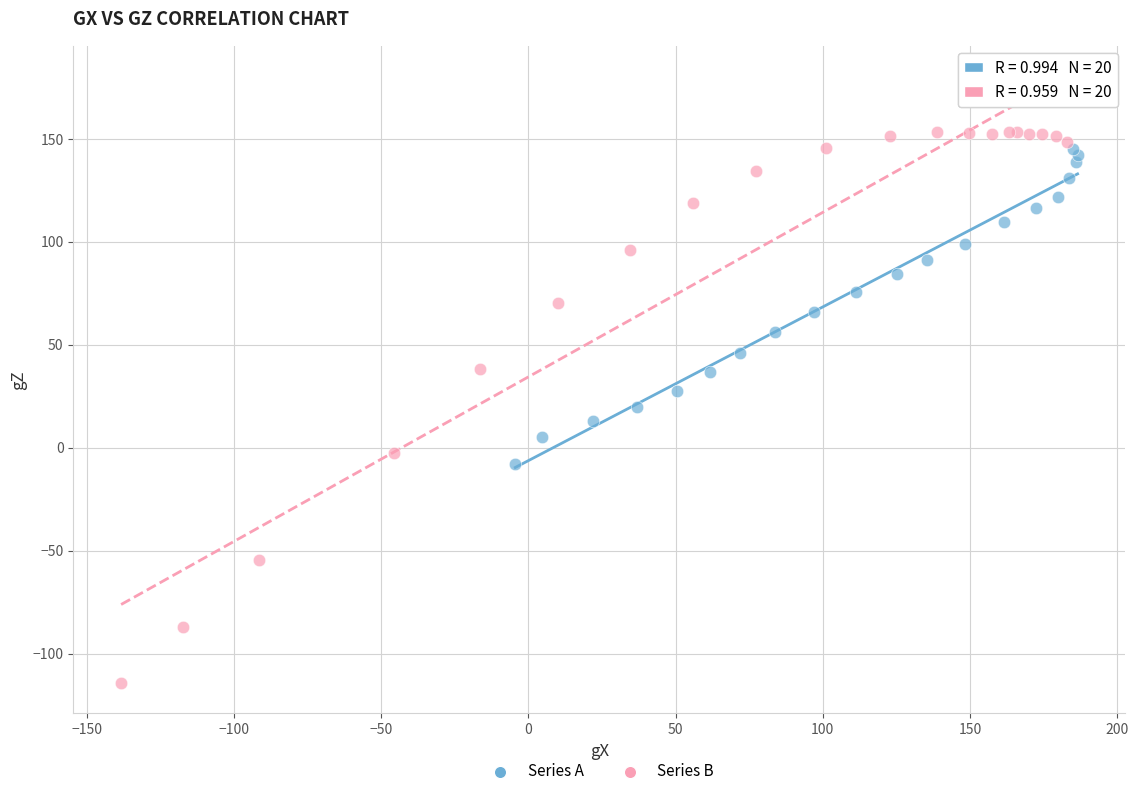

Which series has the largest Y range (max minus min)?

Series B